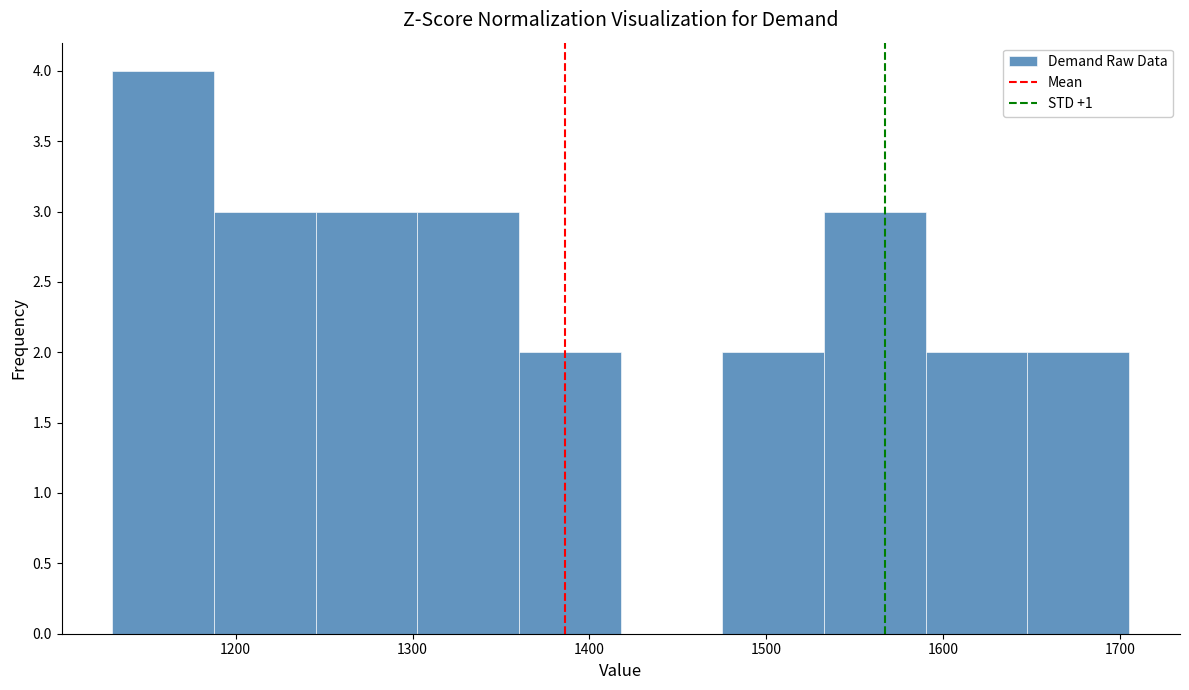

How tall is the bar that spans 1530 to 1590 on the x-axis? Neither the bar edges nor the heights are printed on the chart, so give them approximately, as read against the axes.

3